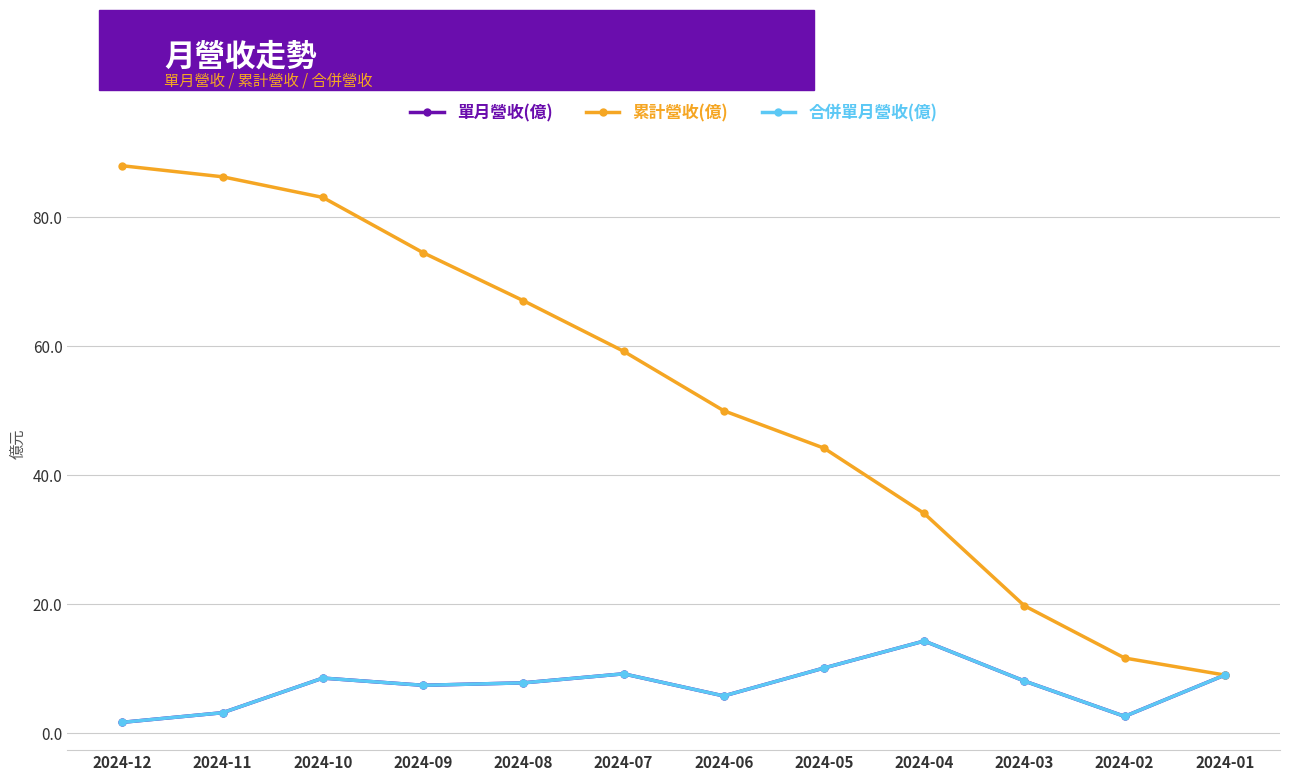

True or false: 單月營收(億) and 合併單月營收(億) cross at least once.

False